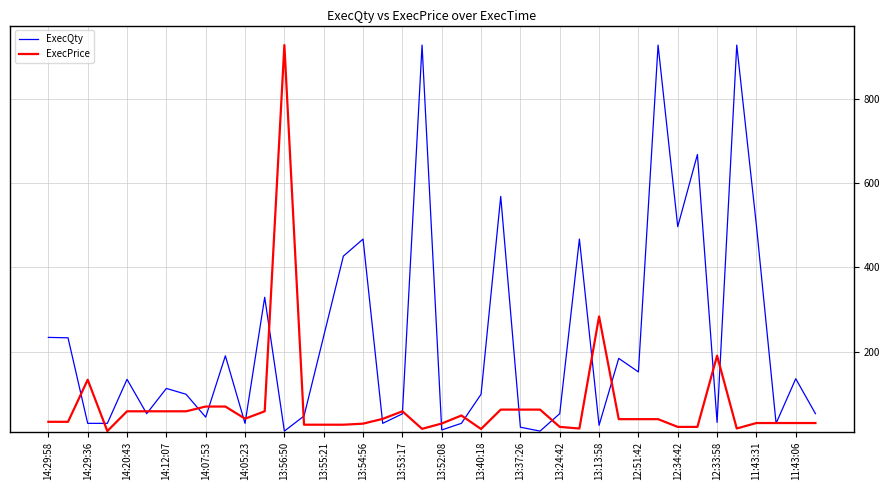

Which series has the largest total across all categories?

ExecQty